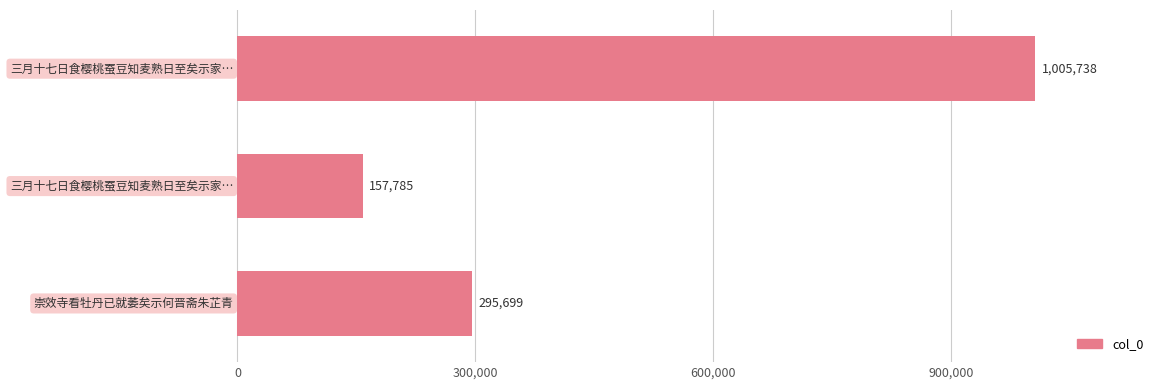

What is the difference between the maximum and second lowest values?

710039